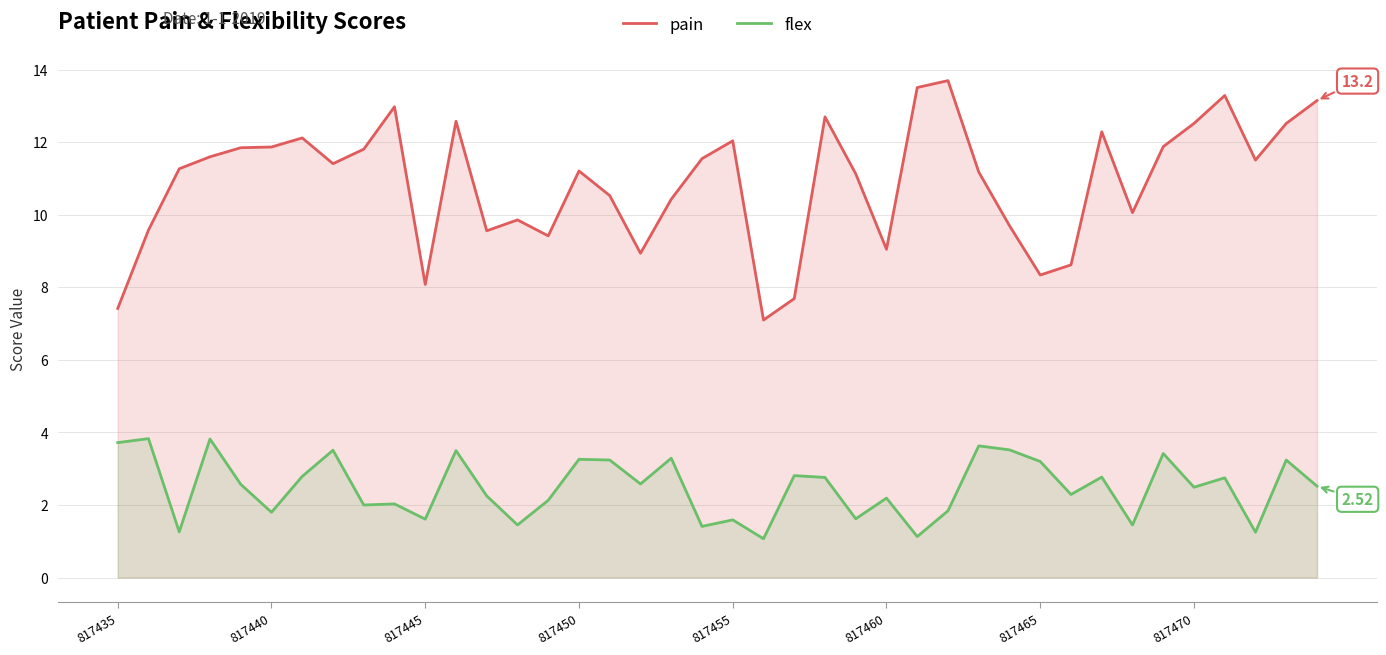

True or false: flex and pain cross at least once.

False